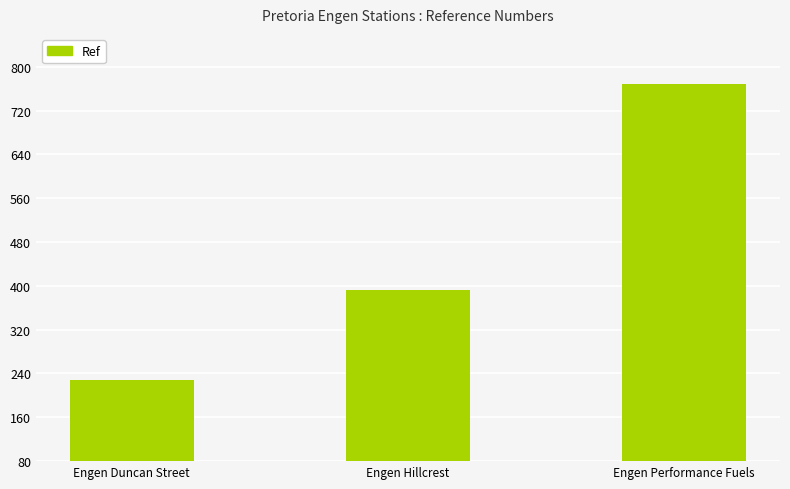

What is the difference between the maximum and minimum values?

541